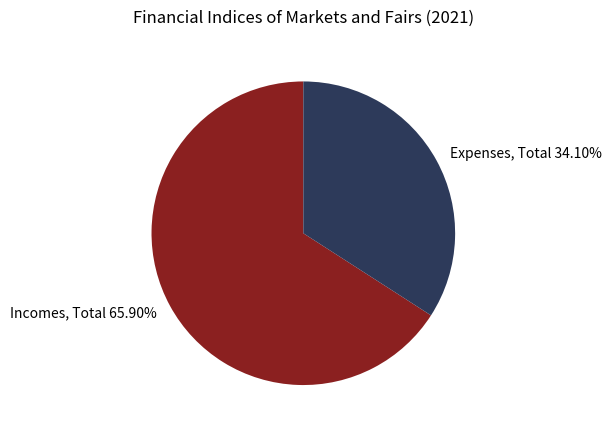

Rank the categories by value from lowest to highest.

Expenses, Total, Incomes, Total